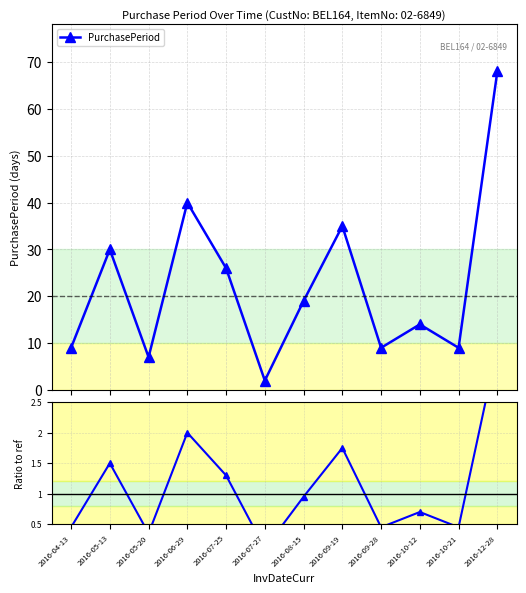

Does the chart display data point markers on the line(s)?

Yes